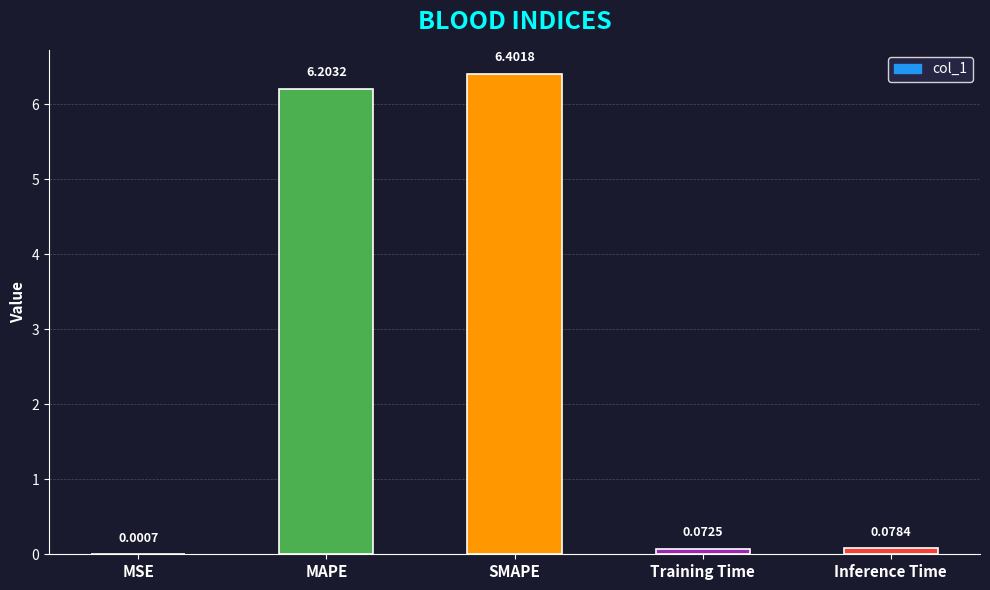

What is the sum of the values at MSE and MAPE?

6.2